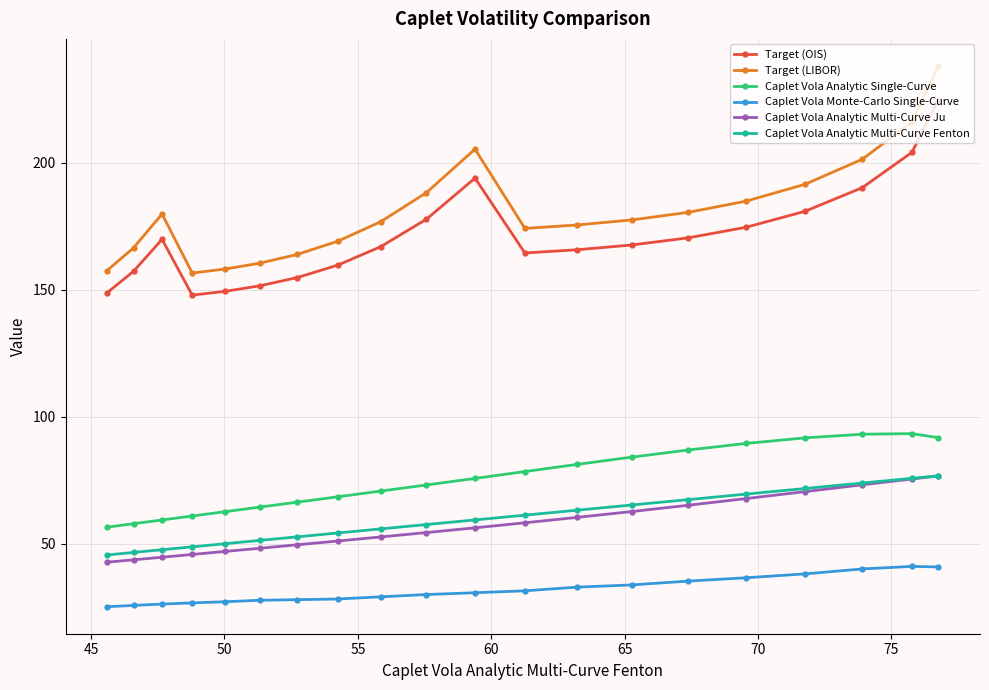

At how many categories does at least one series exceed 47?

20